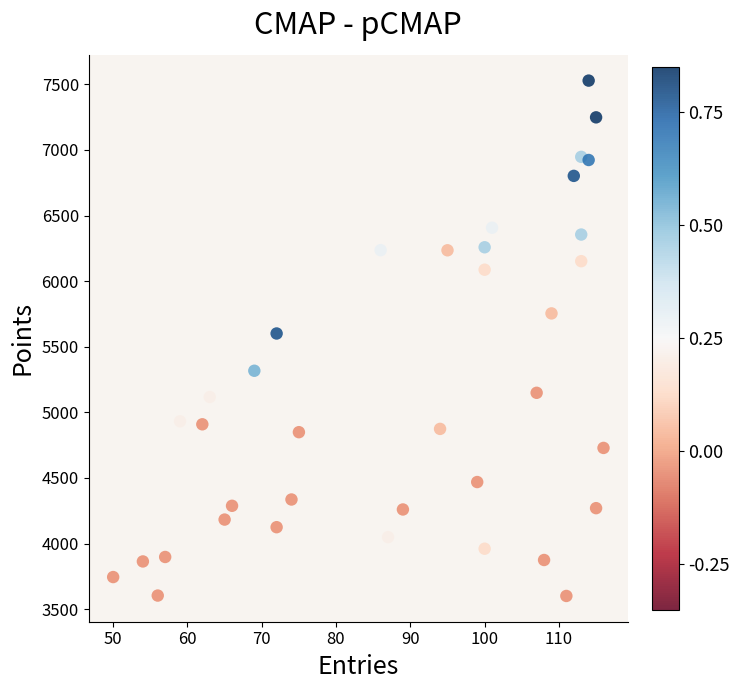

What is the range of Y values (max minus min)?

3927